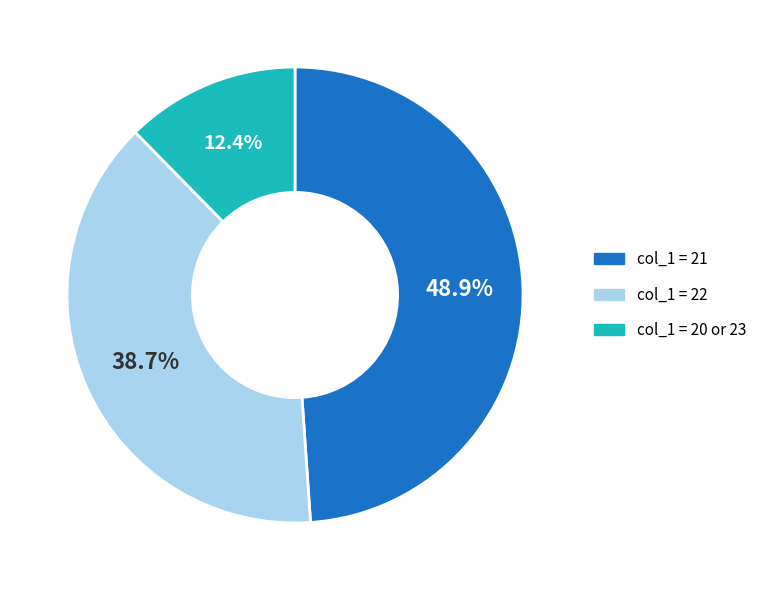

Does any single category account for the majority?

No